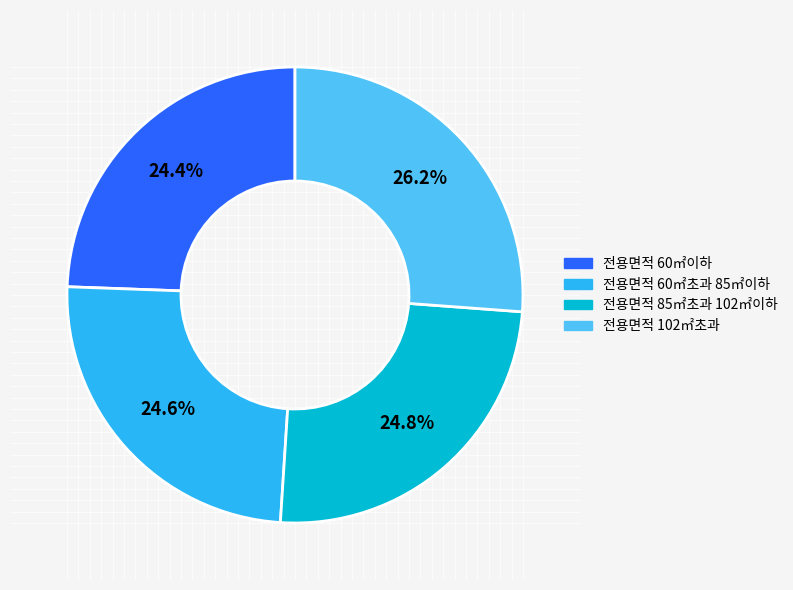

What is the total percentage of 전용면적 60㎡이하 and 전용면적 102㎡초과?

50.6%